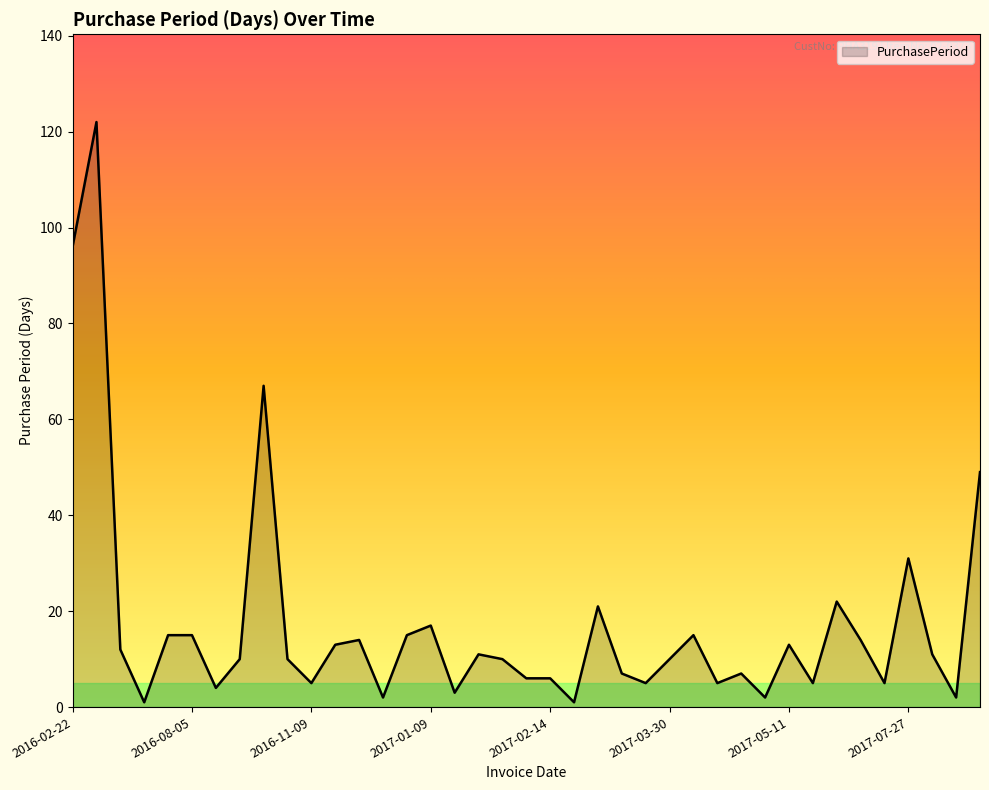

What is the difference between the maximum and minimum values?

121